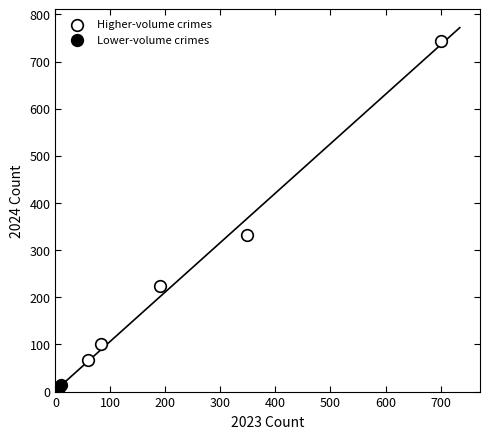

Which series contains the lowest Y value?

Lower-volume crimes